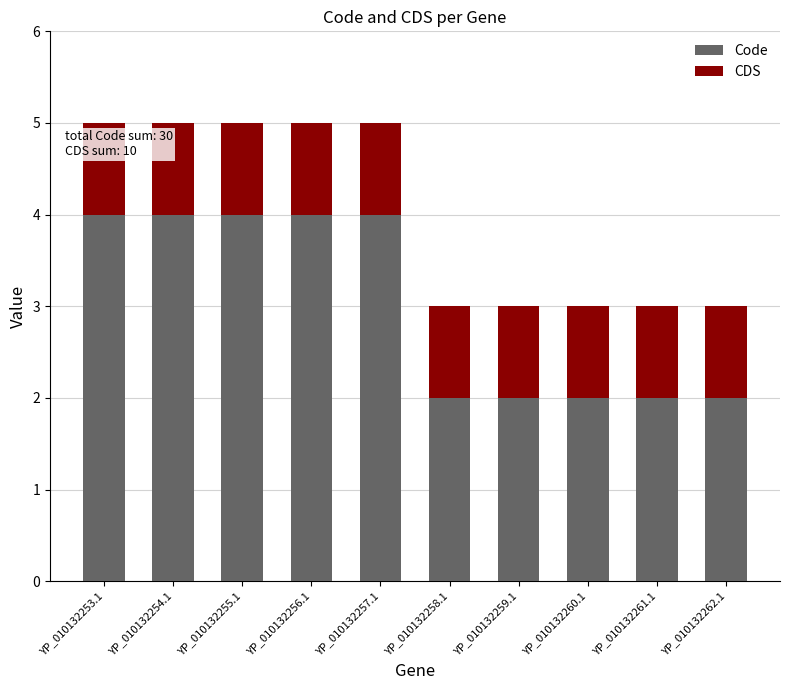

True or false: Code has a value of 4 at YP_010132257.1.

True